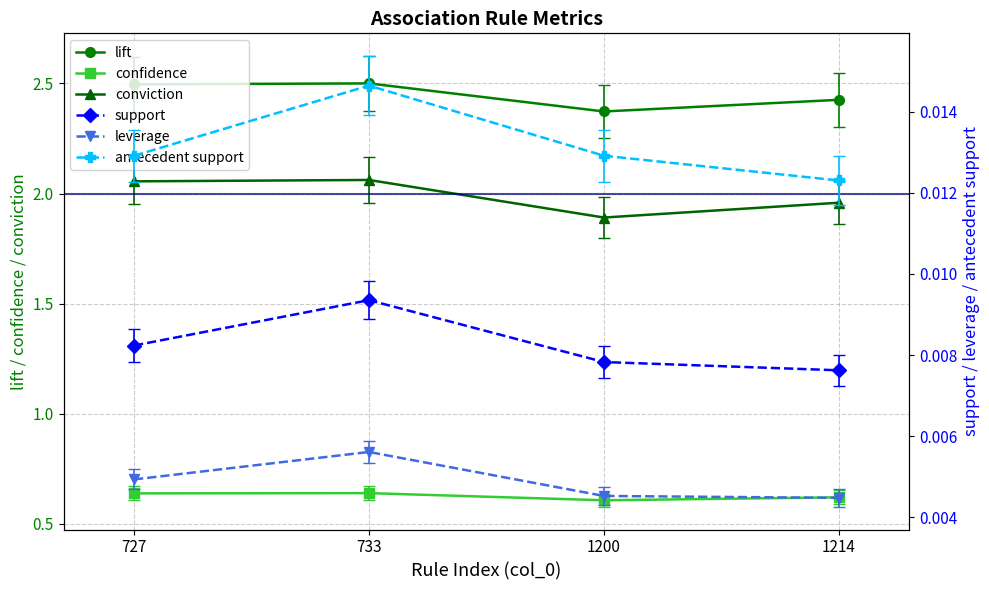

Which series has the largest range (max minus min)?

conviction